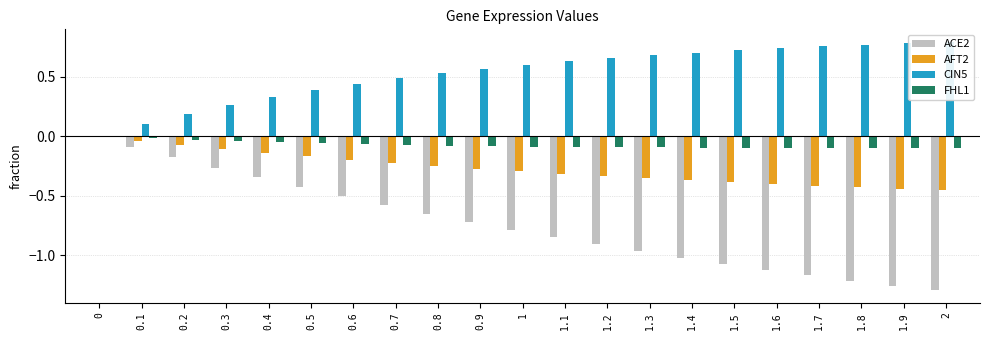

What is the value of the AFT2 bar at the 16th from the left?

-0.4